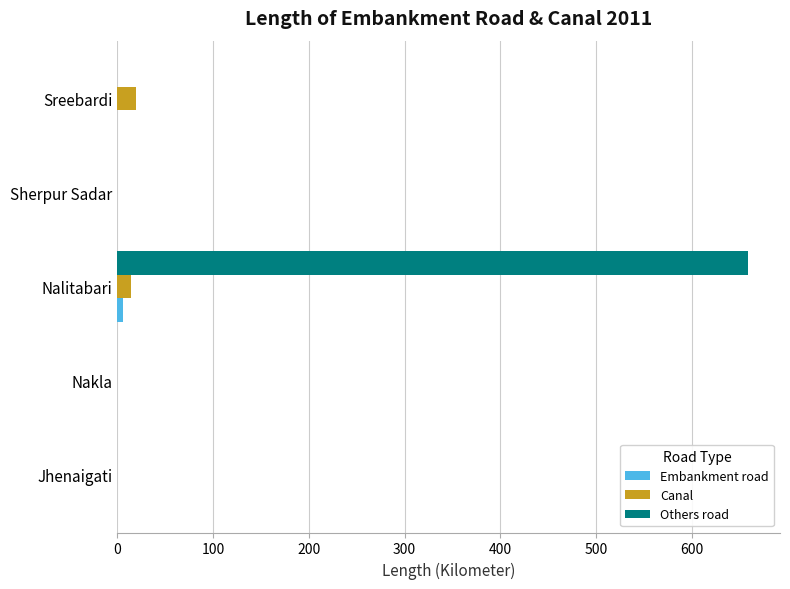

Between Nalitabari and Sherpur Sadar, which series saw the biggest shift?

Others road